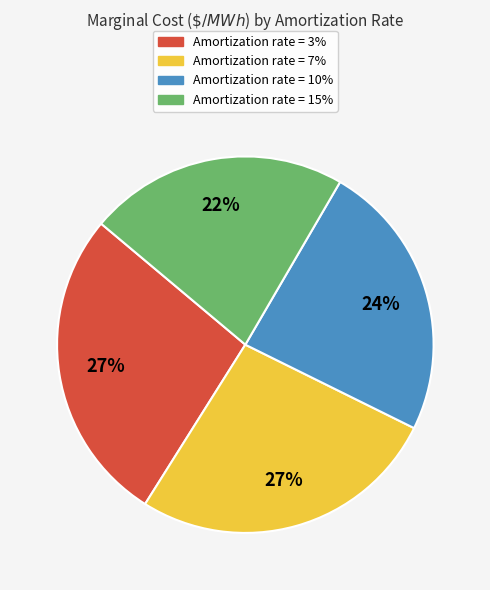

To the nearest percent, what is the average slice percentage?

25%